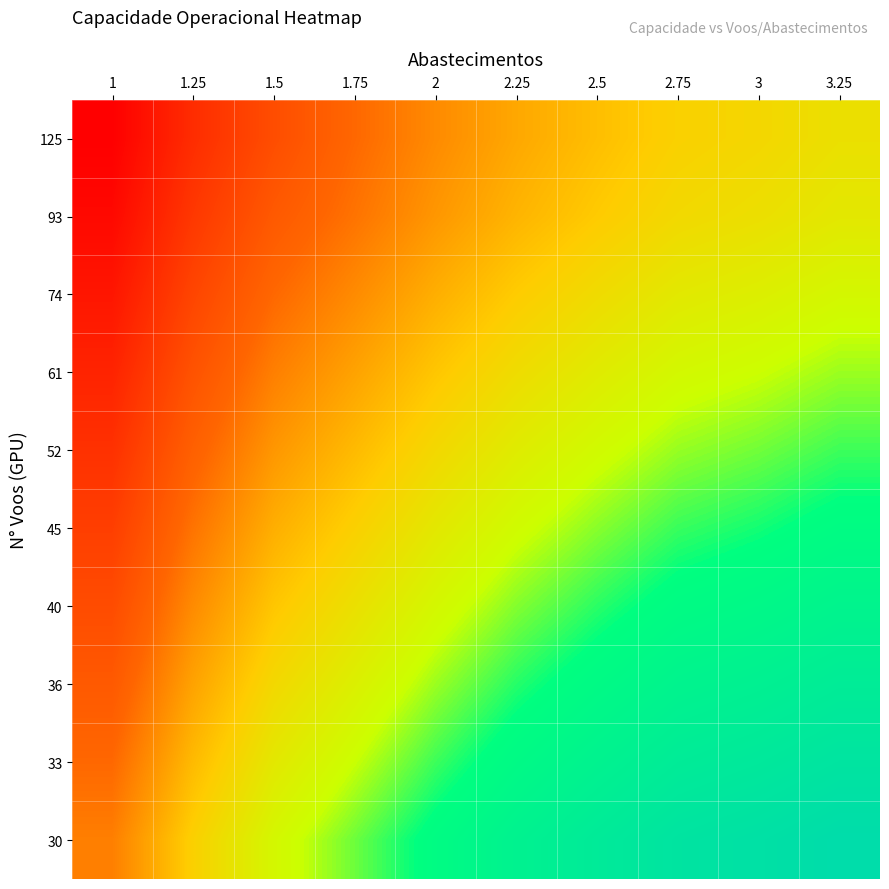

What is the total value across all series at 1.5?

71.0